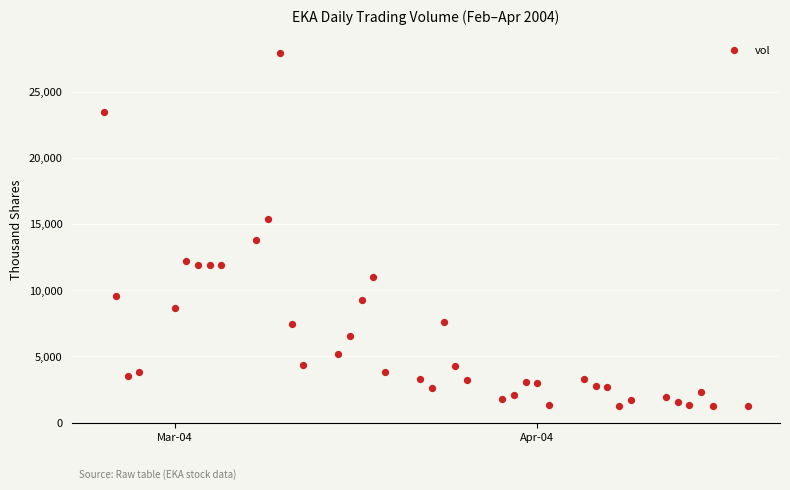

What is the range of X values (max minus min)?

55.0